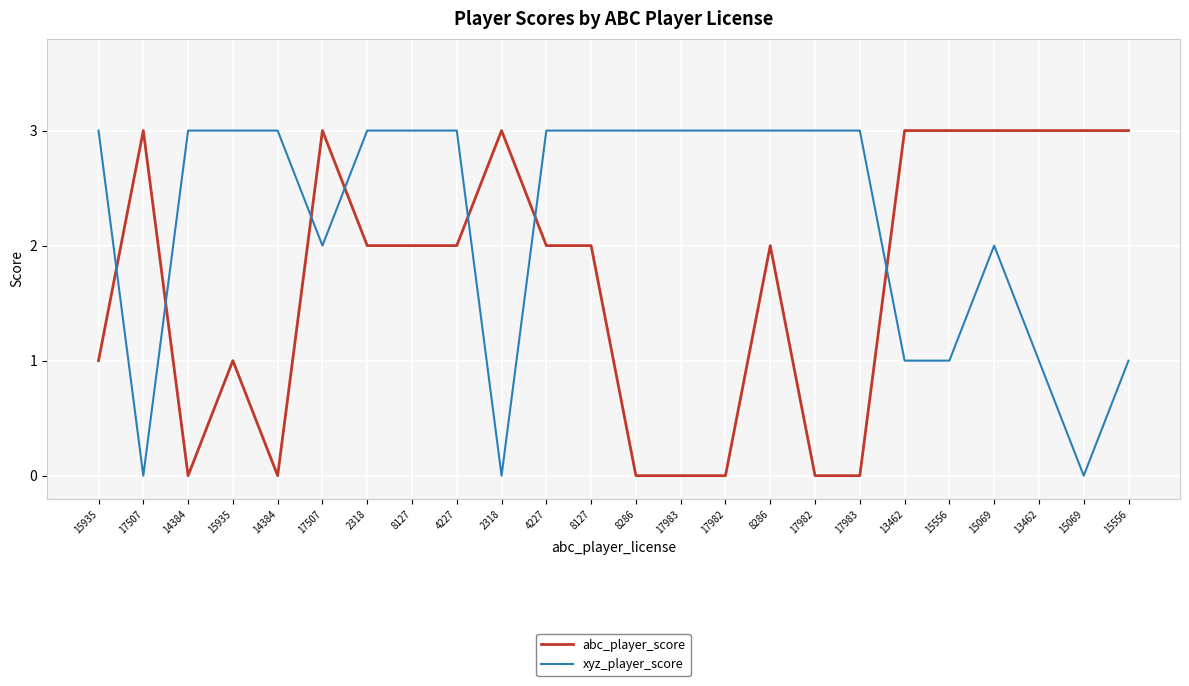

How many lines are shown in the chart?

2